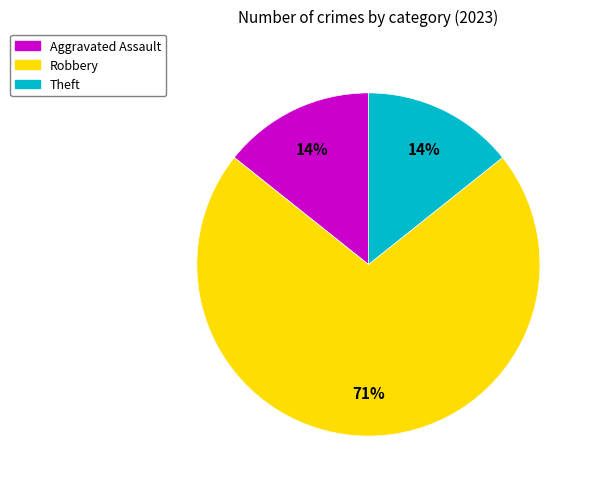

Which has a higher value, Robbery or Theft?

Robbery